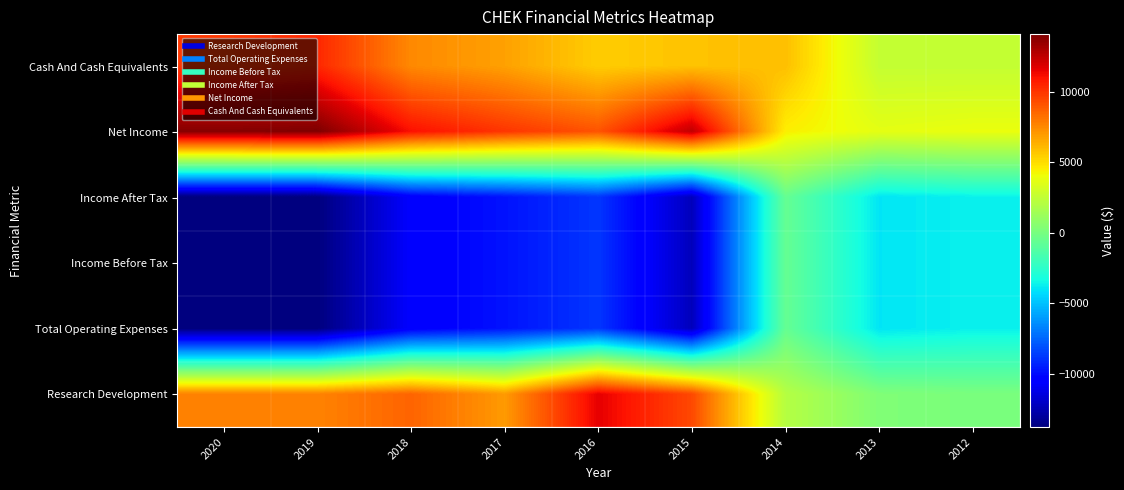

Rank the series by their maximum value, from lowest to highest.

Income After Tax, Income Before Tax, Total Operating Expenses, Cash And Cash Equivalents, Research Development, Net Income